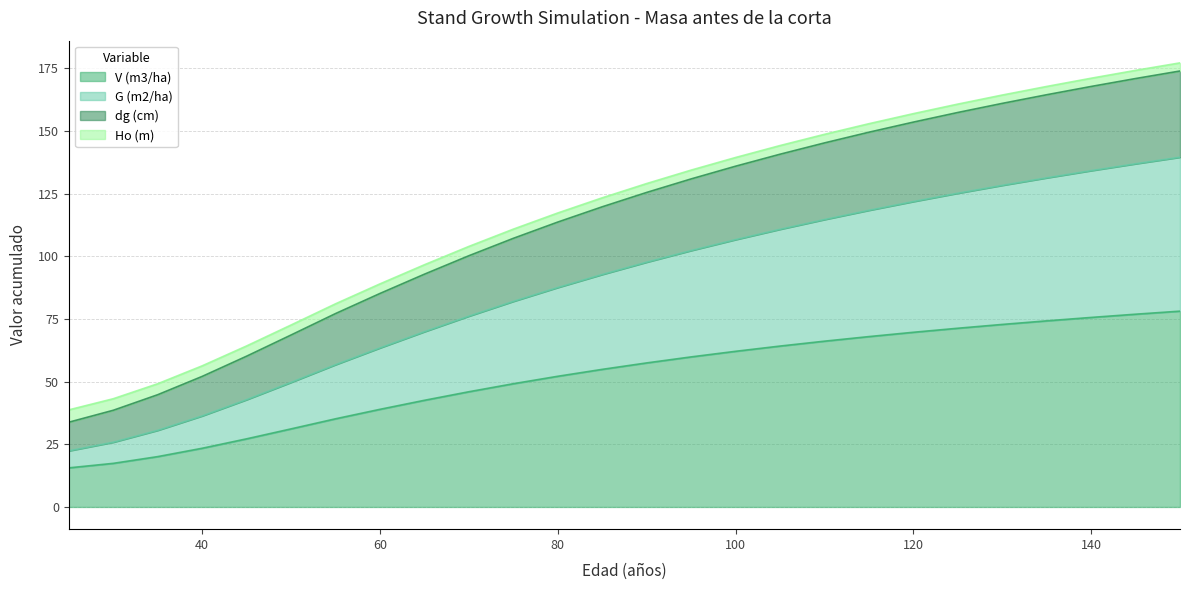

Which category has the highest value in the V (m3/ha) series?

150